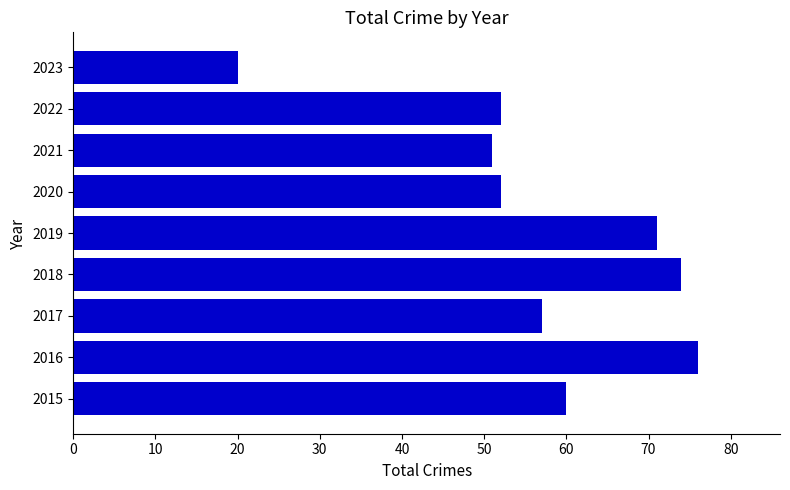

What is the approximate value at 2022, to the nearest 10?

50